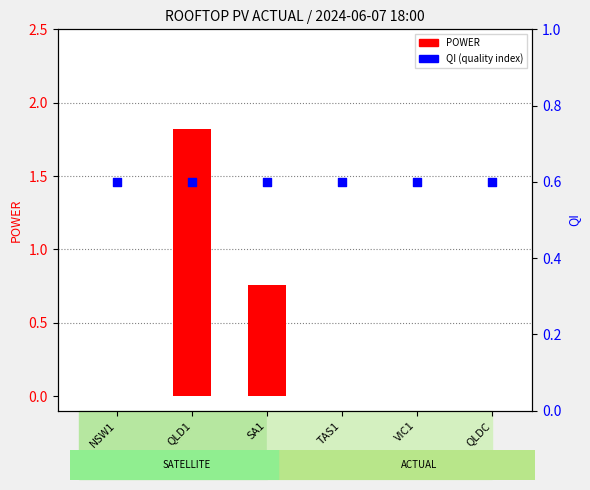

Is the value of POWER at NSW1 greater than the value of QI at TAS1?

No